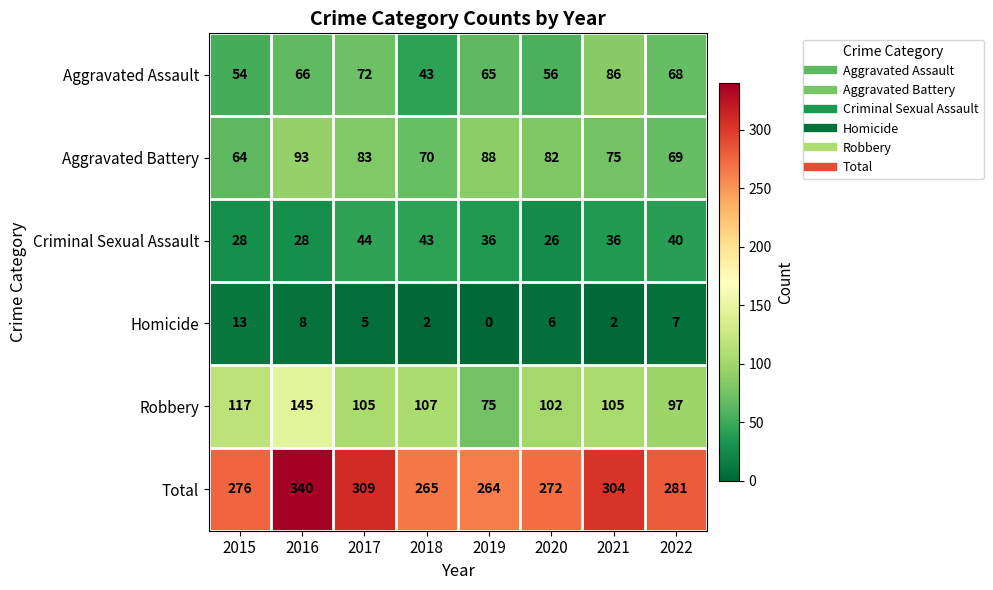

Between 2017 and 2019, which series saw the biggest shift?

Total